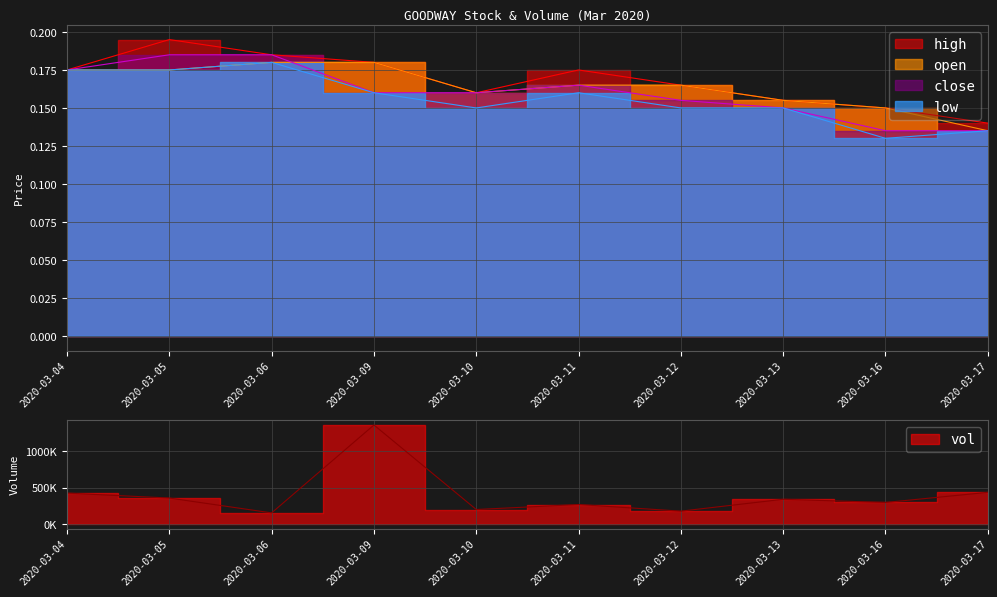

Where is high nearest to the value 0?

2020-03-17